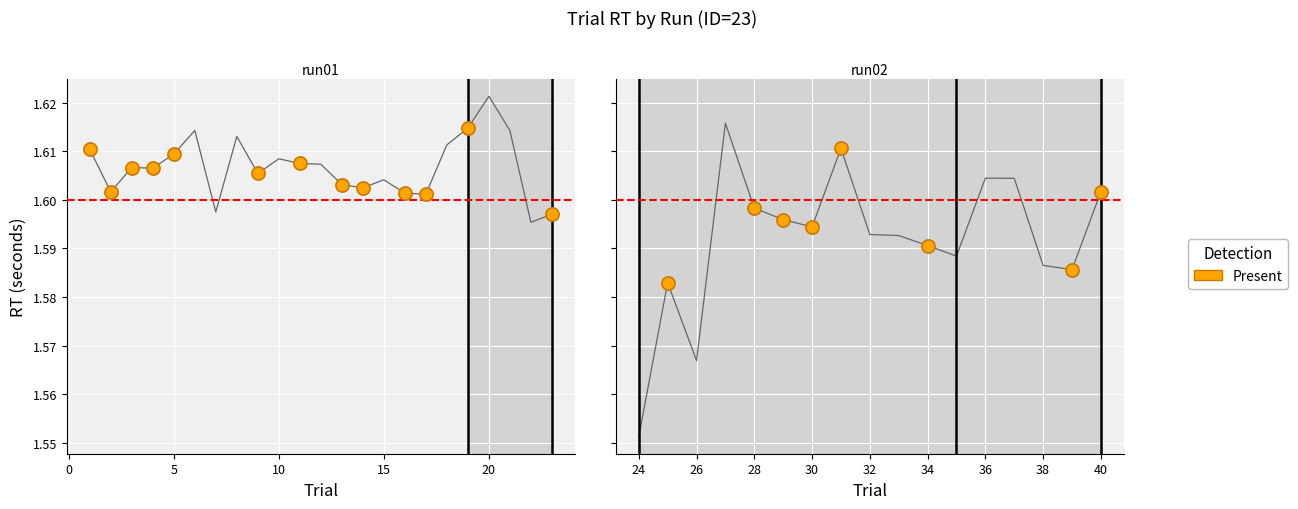

What is the ratio of the value at 5 to the value at 10?

1.0